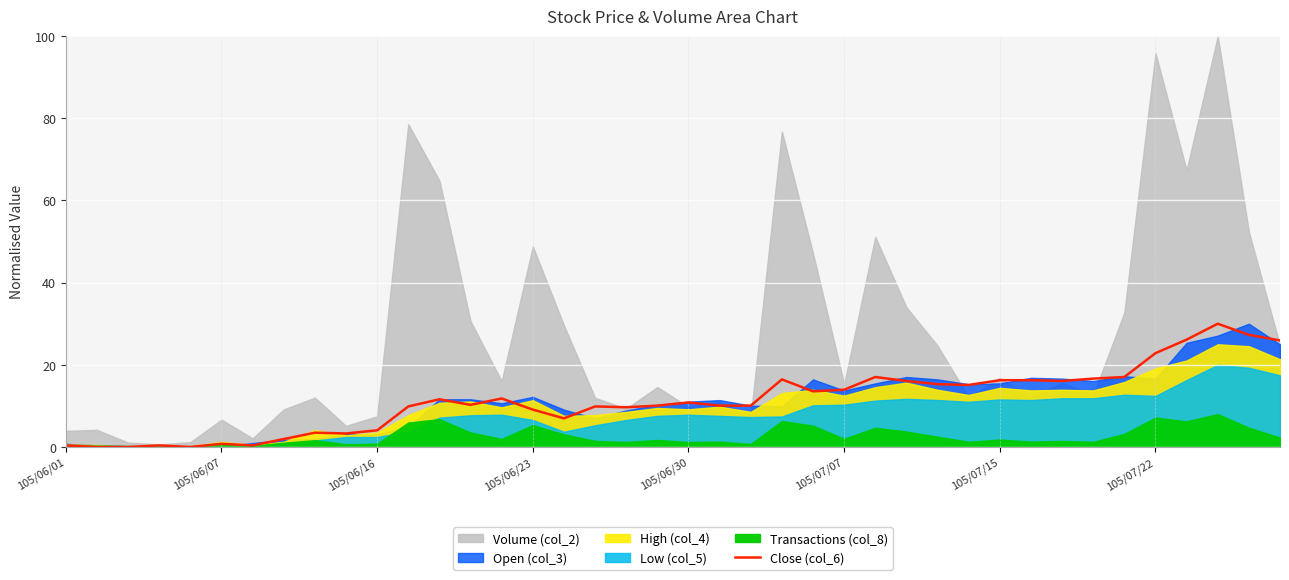

What is the maximum value for Close (col_6)?

30.0